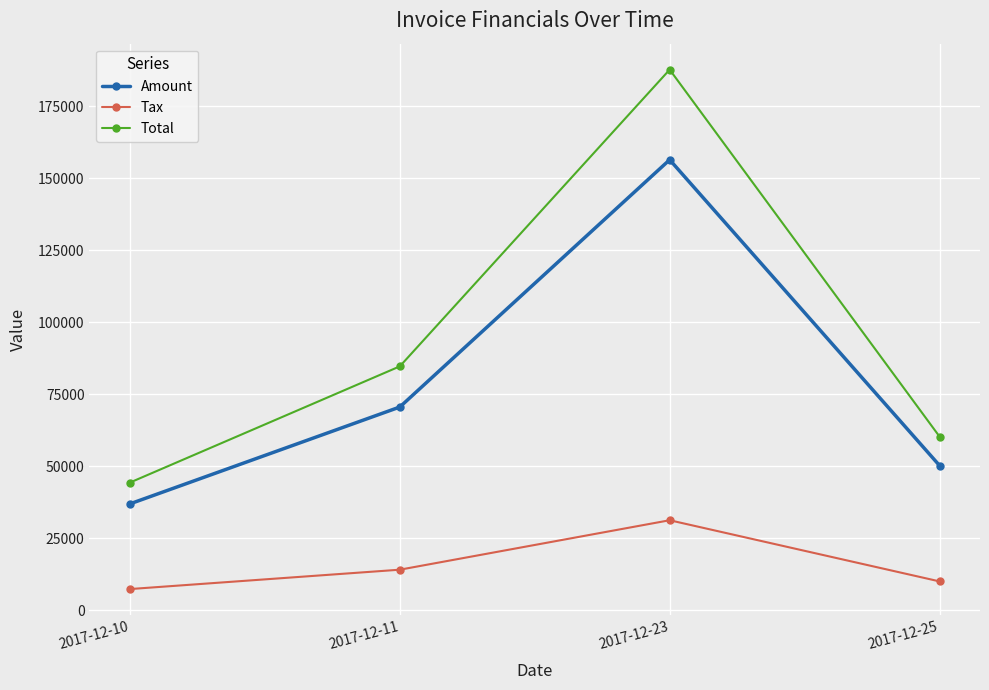

Is the value of Tax at 2017-12-11 greater than the value of Amount at 2017-12-10?

No